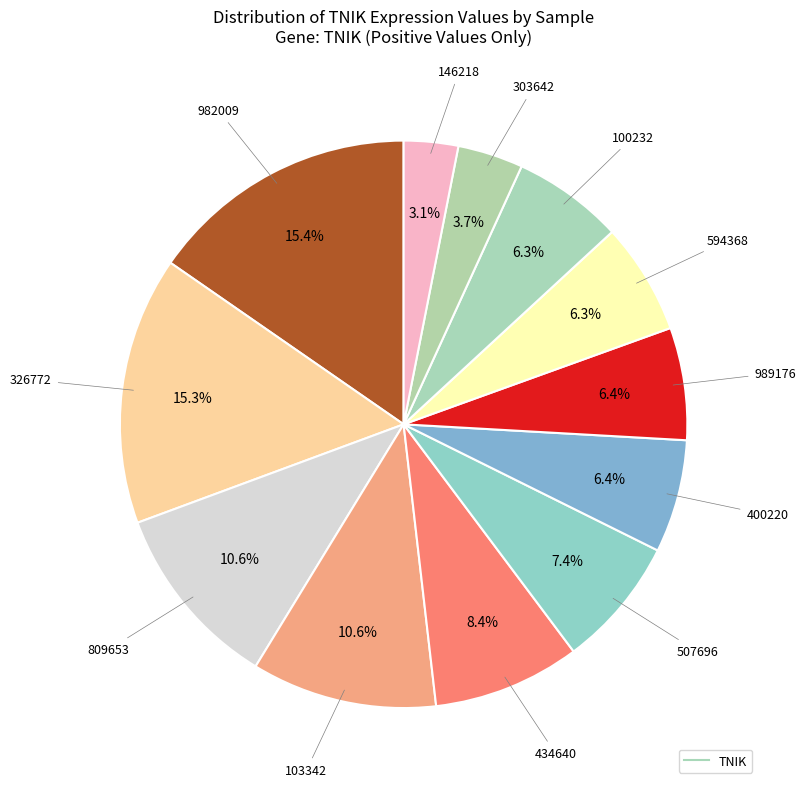

Count the number of slices in the pie.

12